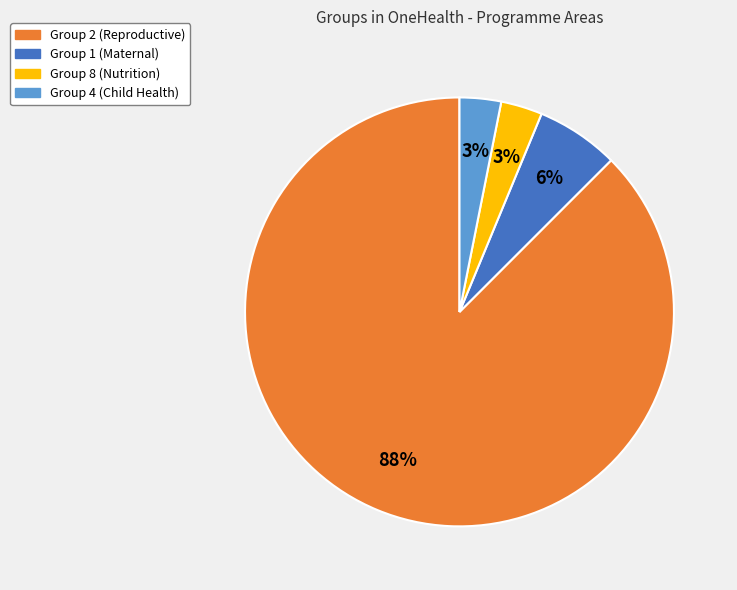

To the nearest percent, what is the average slice percentage?

25%